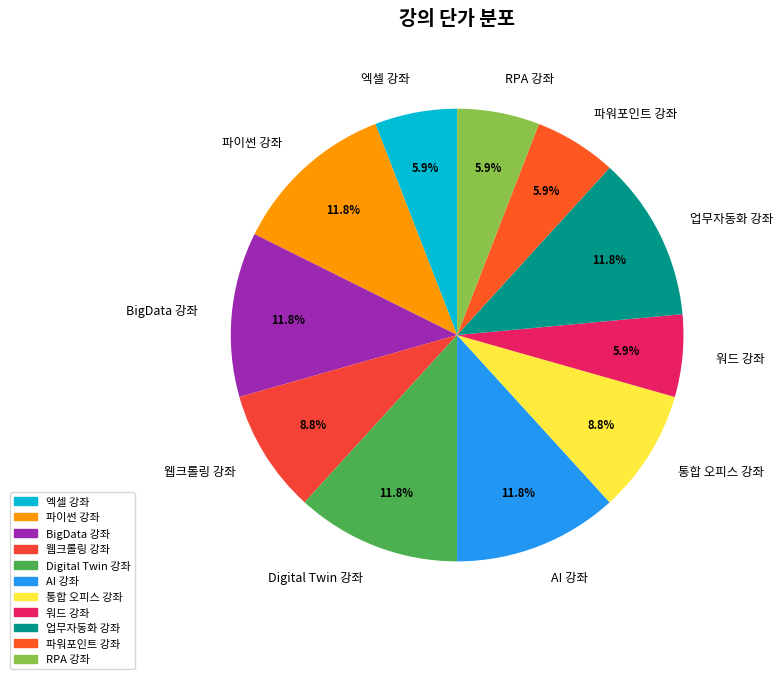

What is the total percentage of 웹크롤링 강좌 and RPA 강좌?

14.7%